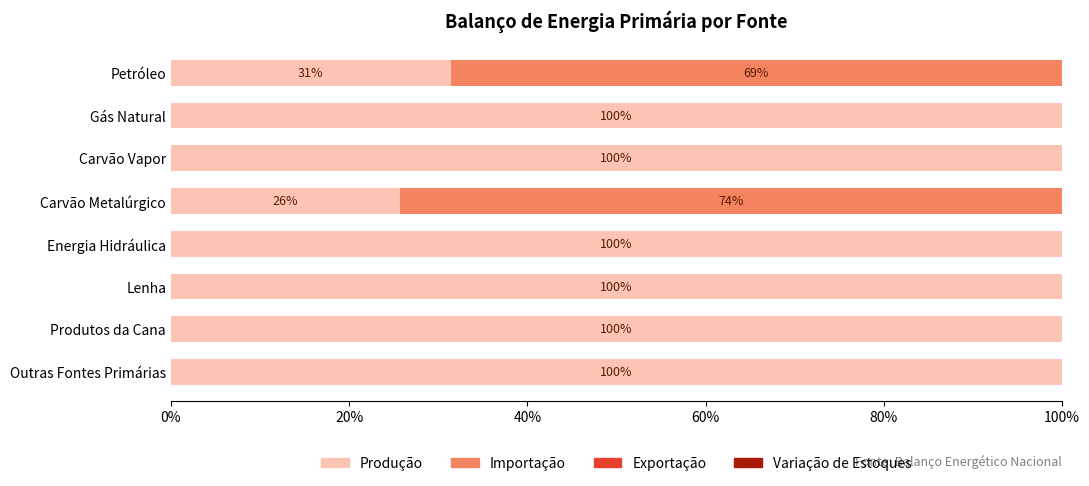

What is the total value across all series at Lenha?

100.0